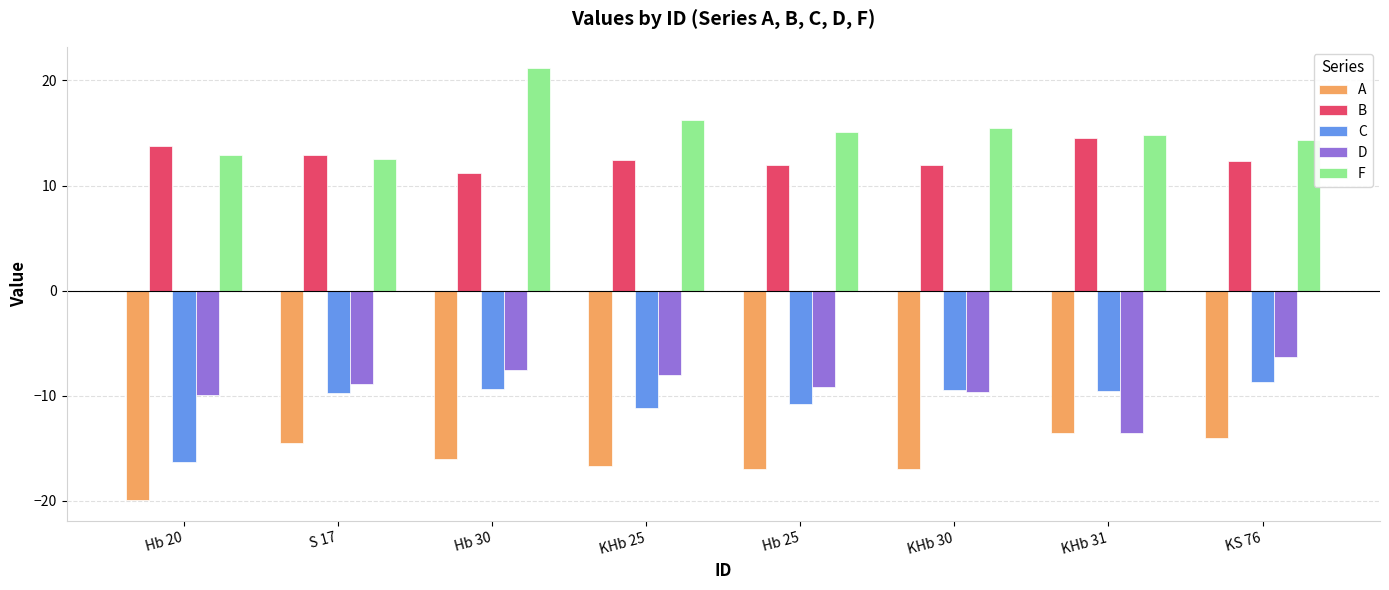

What is the difference between the maximum and minimum values in the D series?

7.2